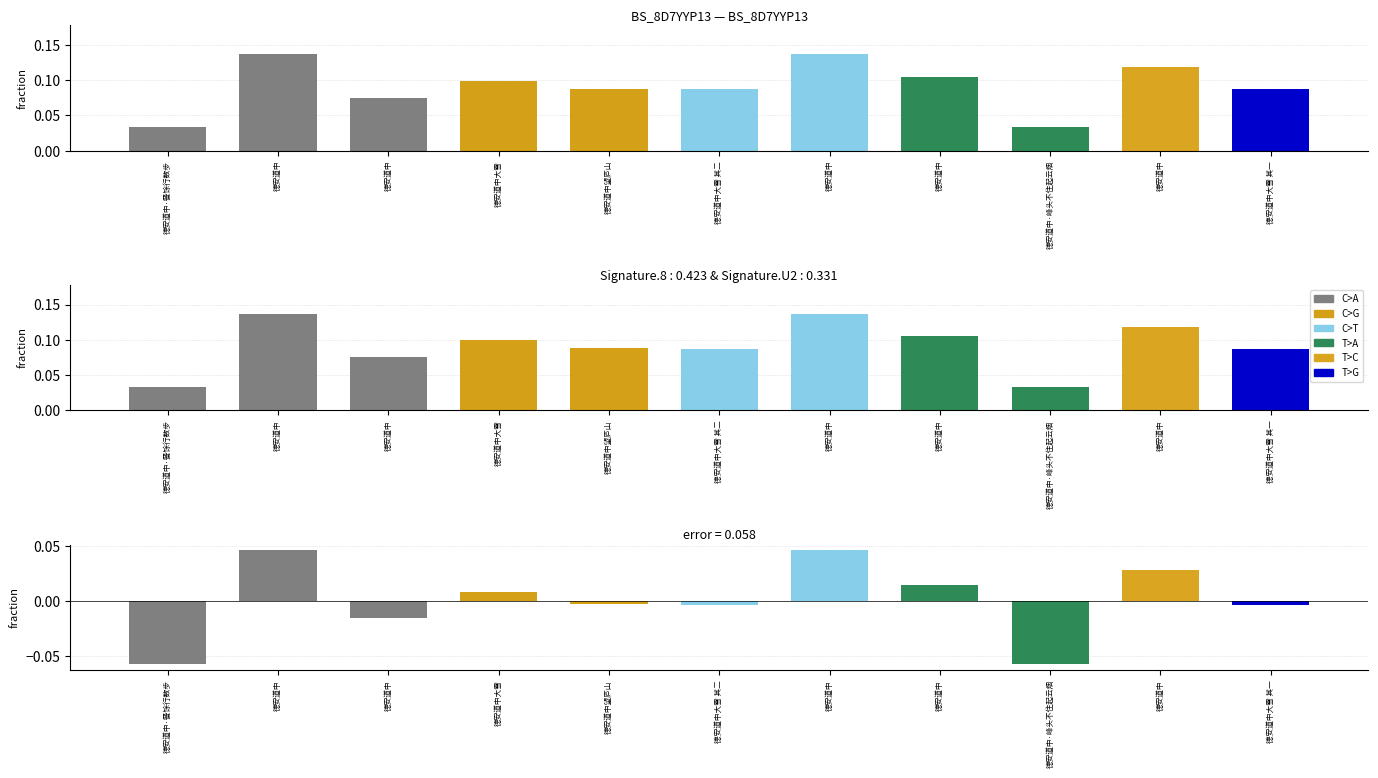

Rank the categories by value from lowest to highest.

德安道中·峰头不住起云烟, 德安道中·餐馀行数步, 德安道中, 德安道中大雪 其一, 德安道中大雪 其二, 德安道中望庐山, 德安道中大雪, 德安道中, 德安道中, 德安道中, 德安道中